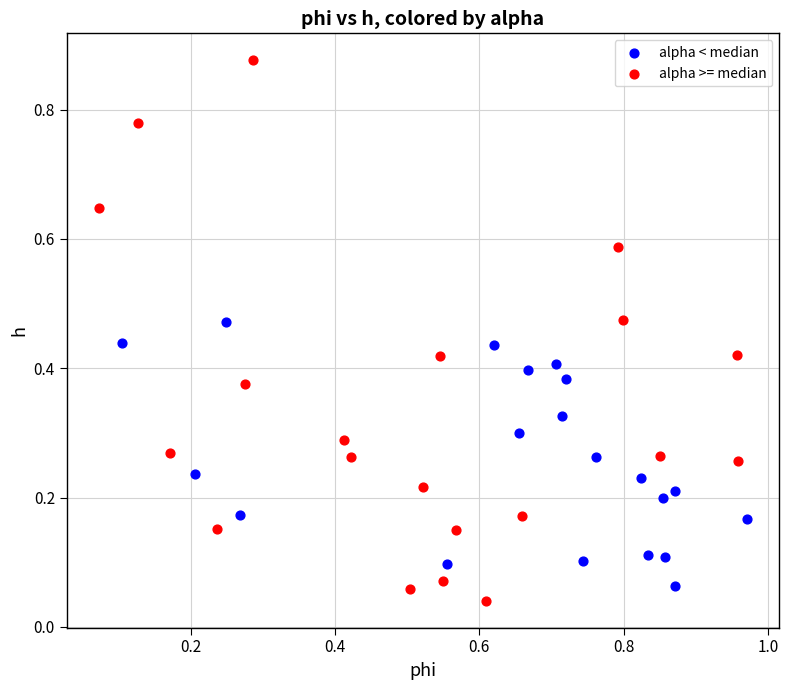

Which series has the widest spread of Y values?

alpha >= median